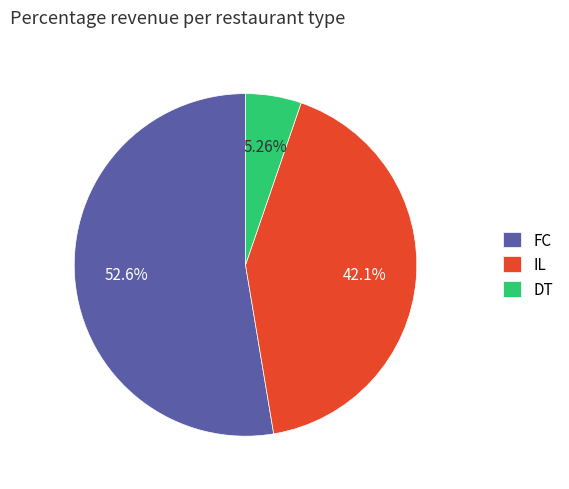

How many segments does this pie chart have?

3